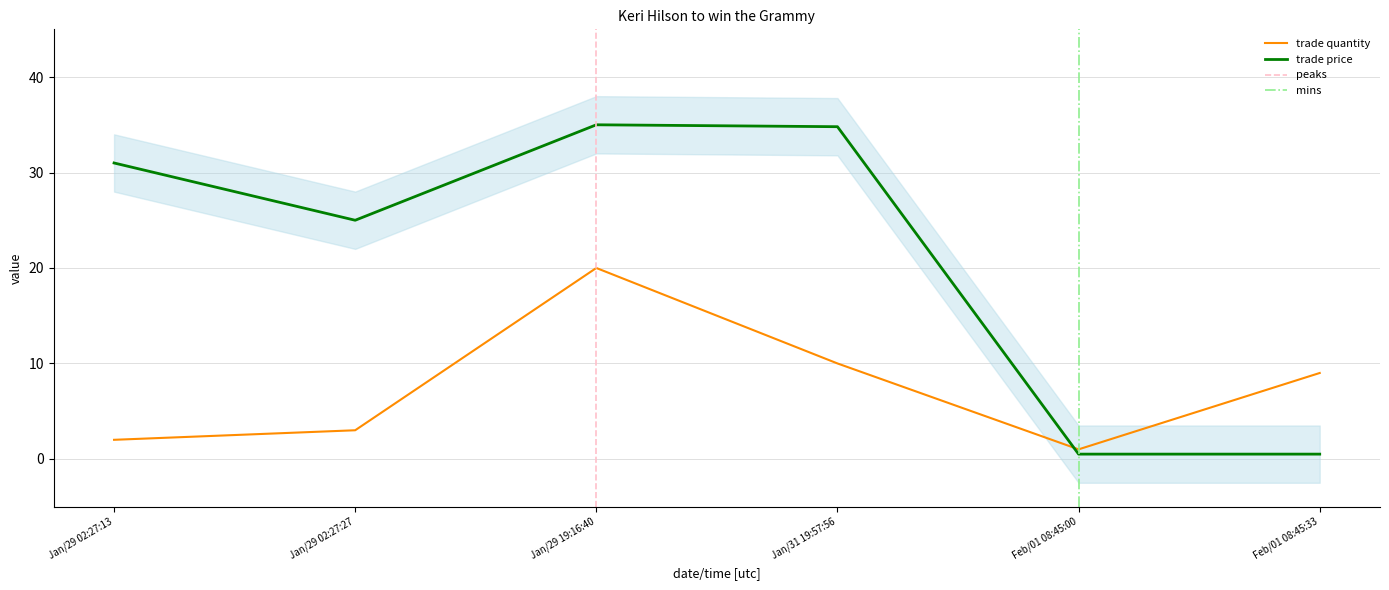

Between Jan/31 19:57:56 and Feb/01 08:45:00, which is larger?

Jan/31 19:57:56